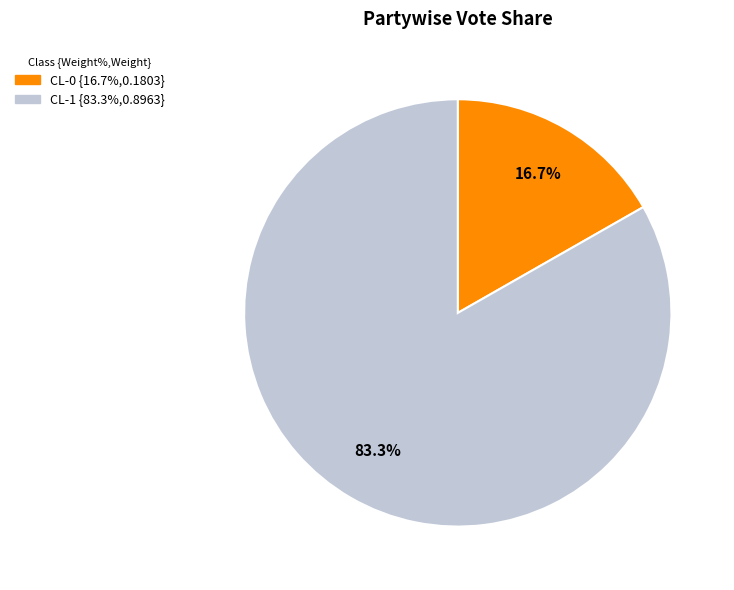

What portion of the pie excludes CL-1?

16.7%